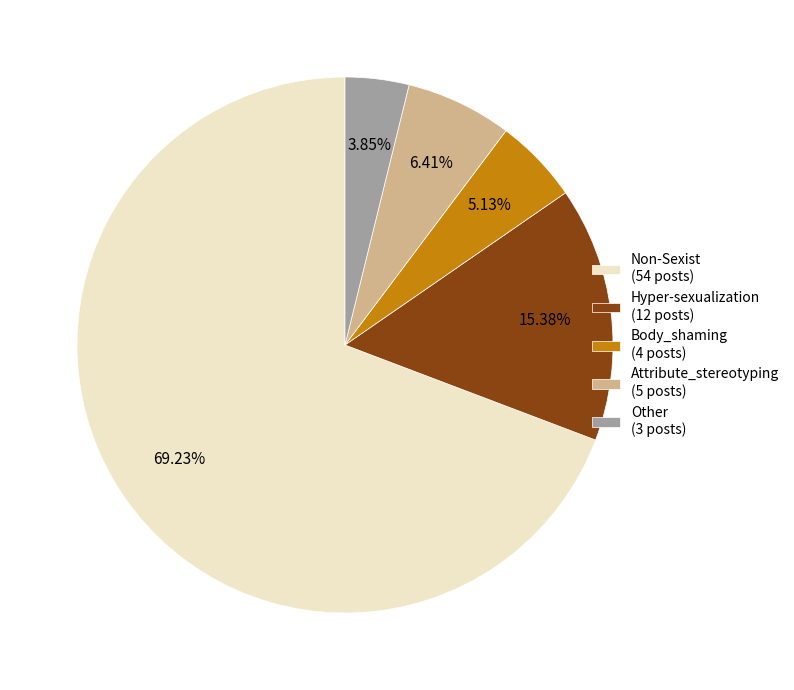

Is there a majority slice in this chart?

Yes